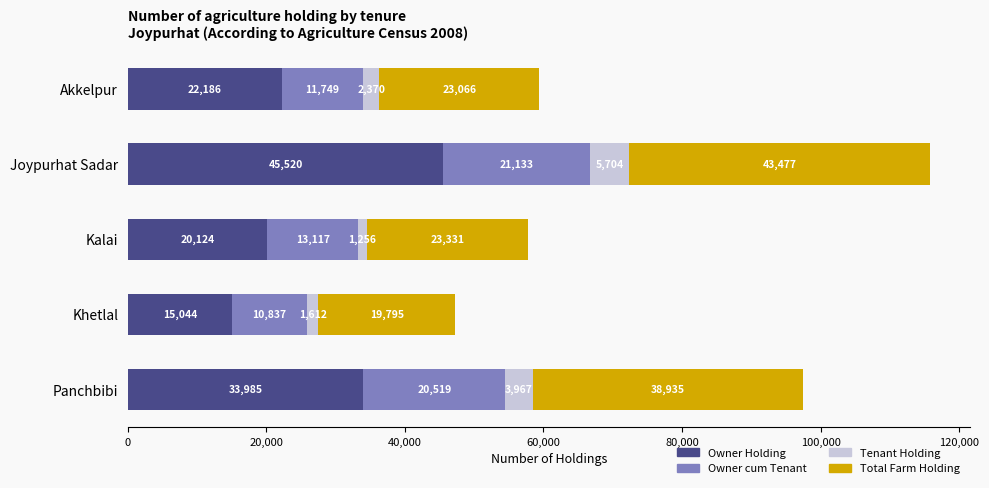

At which category is the sum across all series the highest?

Joypurhat Sadar